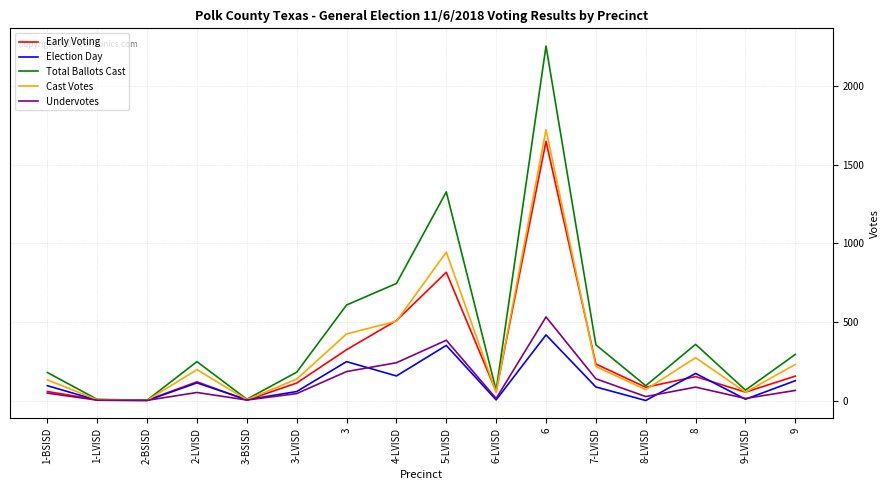

What is the sum of the Total Ballots Cast values at 8 and 6?

2610